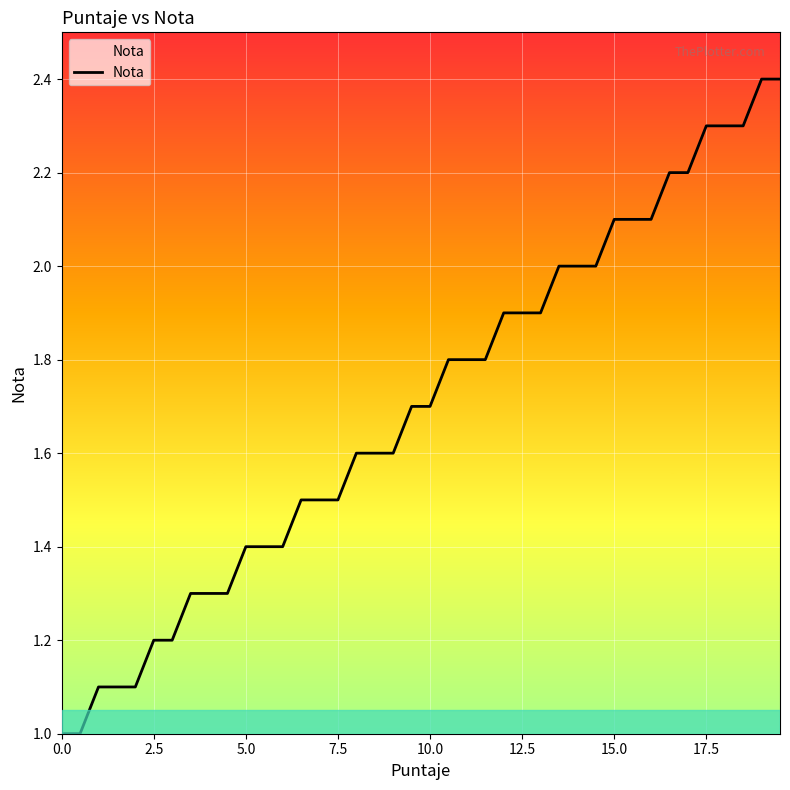

What is the minimum value shown in the chart?

1.0